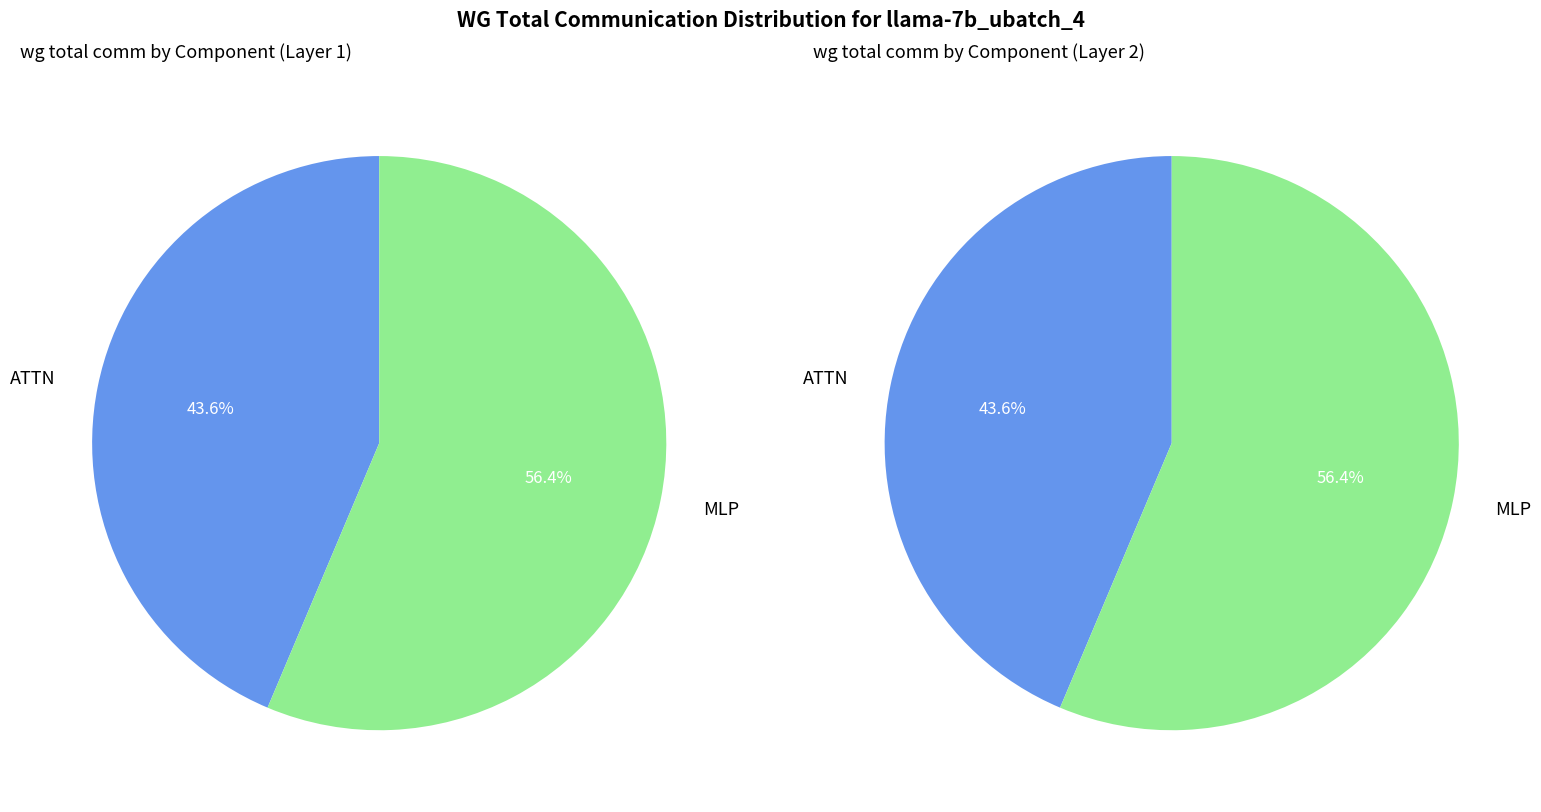

Is there any slice that represents more than half of the pie?

Yes